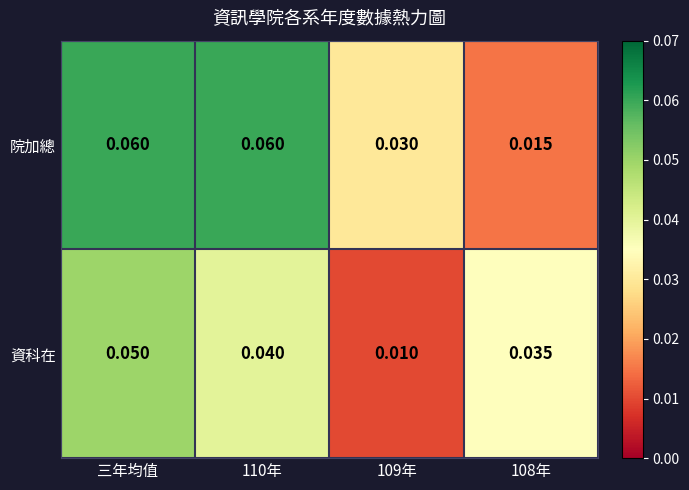

List the series in order of their peak value, lowest first.

資科在, 院加總